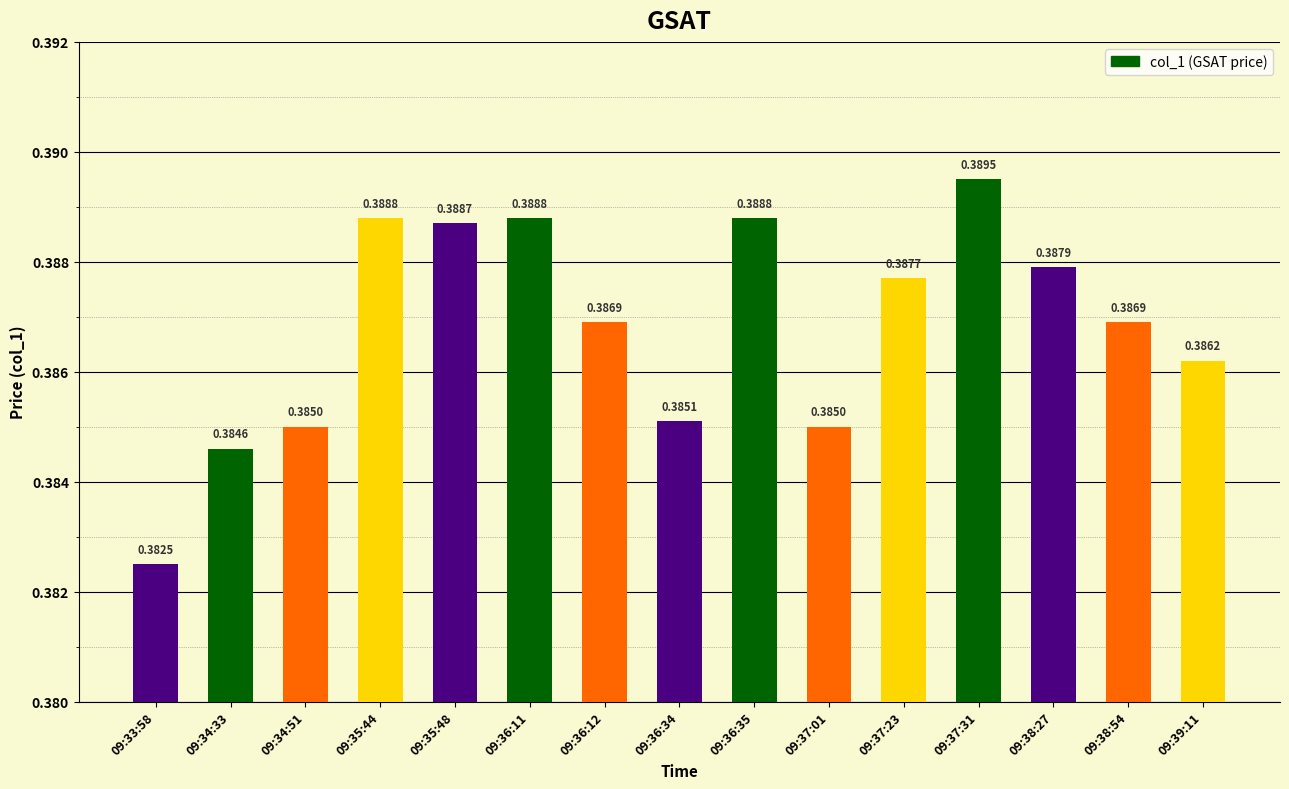

What position from the left is 09:36:34?

8